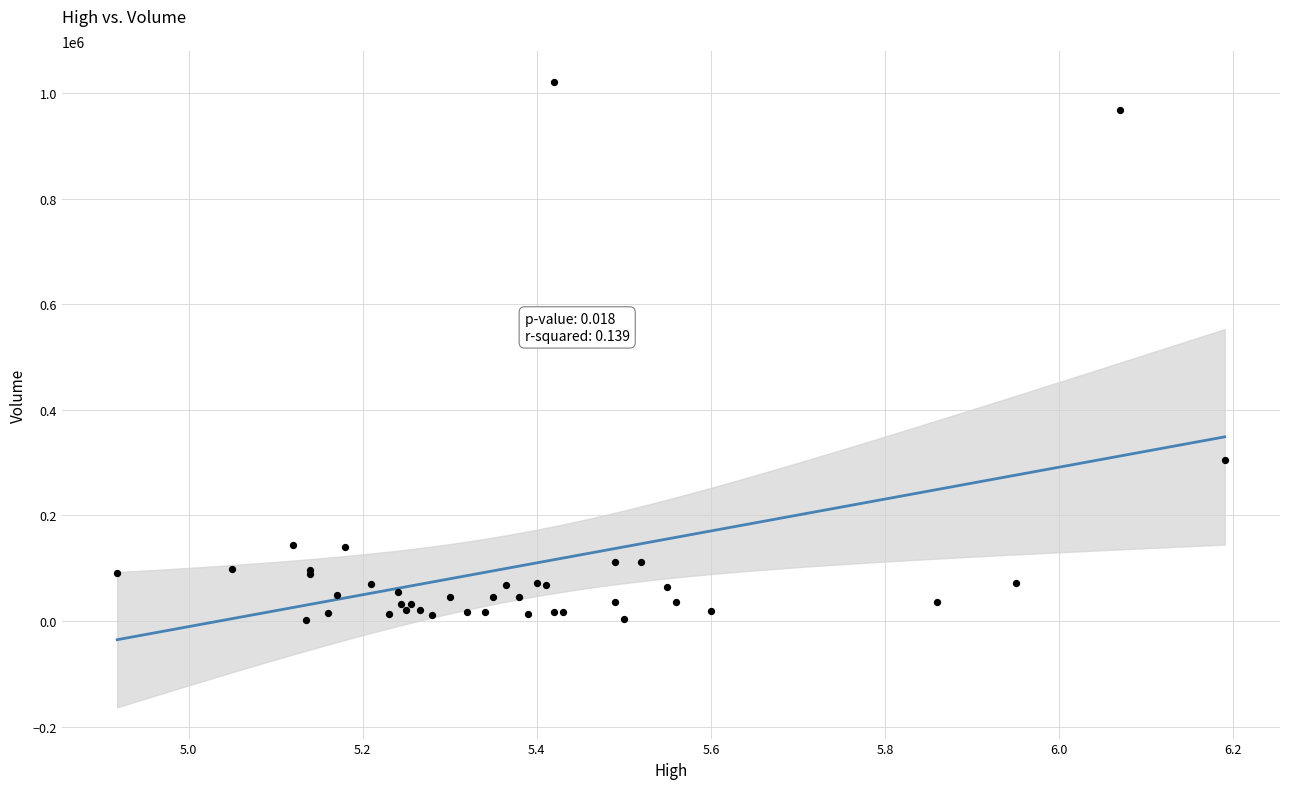

What Y value in the scatter plot is closest to 511350?

305900